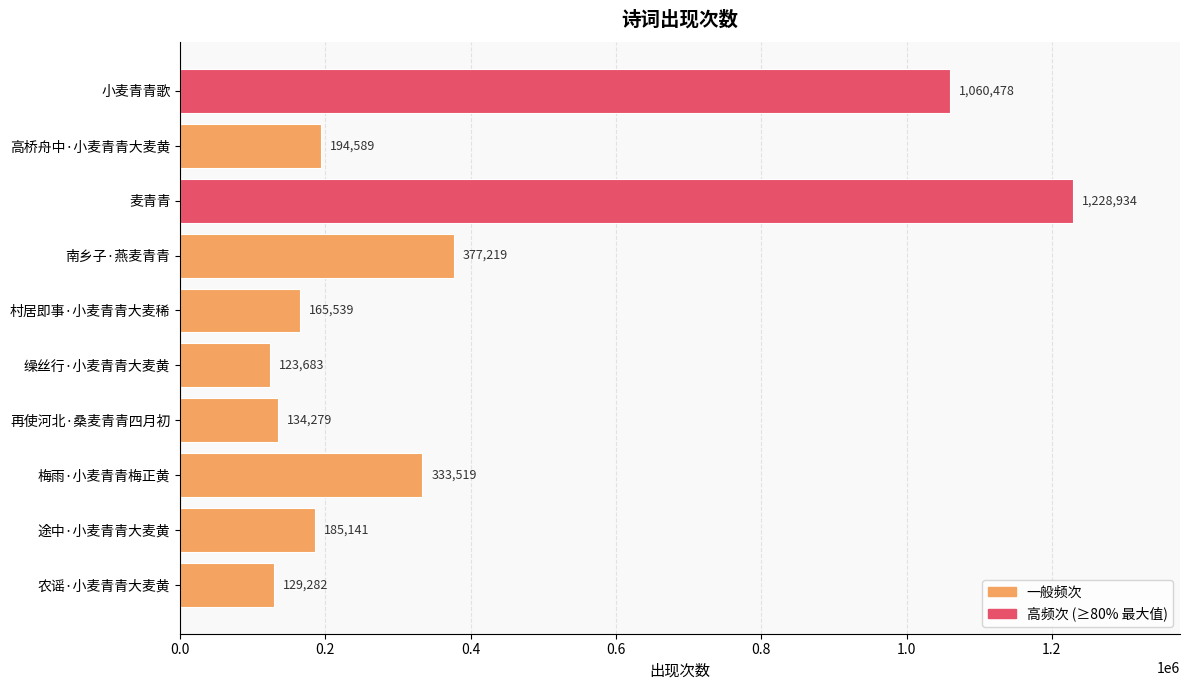

Which category has the highest value across all series?

麦青青